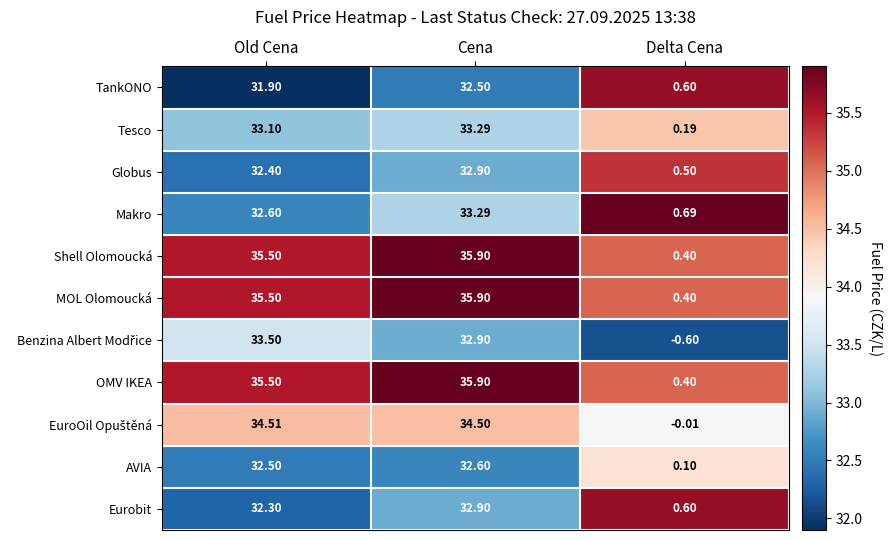

At which label is Globus closest to 16?

Delta Cena